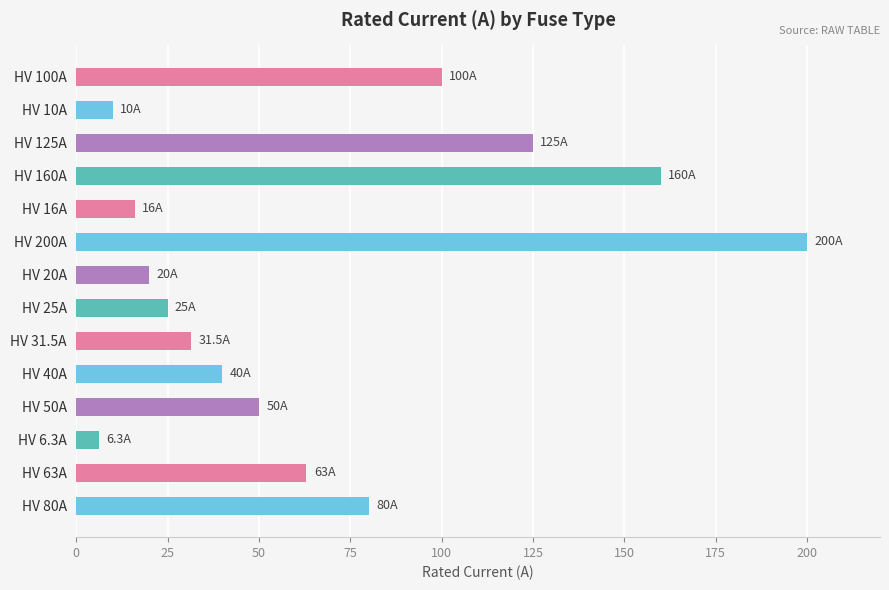

How many values are below 50?

7